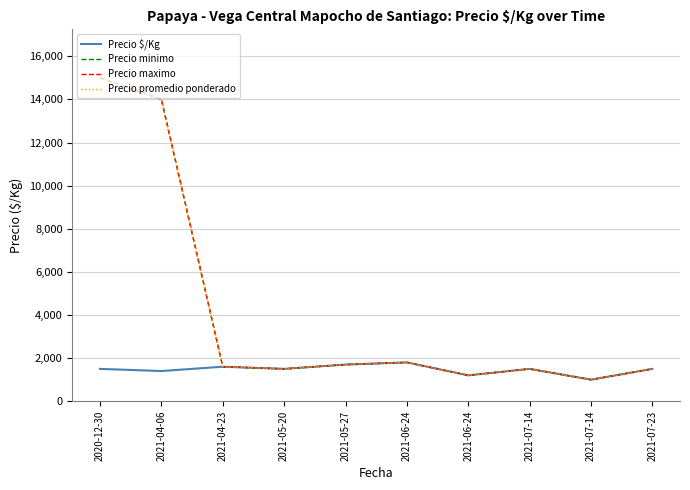

Reading right to left, list all the values displayed in this chart.

Precio $/Kg: 2021-07-23=1500	2021-07-14=1000	2021-07-14=1500	2021-06-24=1200	2021-06-24=1800	2021-05-27=1700	2021-05-20=1500	2021-04-23=1600	2021-04-06=1400	2020-12-30=1500
Precio minimo: 2021-07-23=1500	2021-07-14=1000	2021-07-14=1500	2021-06-24=1200	2021-06-24=1800	2021-05-27=1700	2021-05-20=1500	2021-04-23=1600	2021-04-06=14000	2020-12-30=15000
Precio maximo: 2021-07-23=1500	2021-07-14=1000	2021-07-14=1500	2021-06-24=1200	2021-06-24=1800	2021-05-27=1700	2021-05-20=1500	2021-04-23=1600	2021-04-06=14000	2020-12-30=15000
Precio promedio ponderado: 2021-07-23=1500	2021-07-14=1000	2021-07-14=1500	2021-06-24=1200	2021-06-24=1800	2021-05-27=1700	2021-05-20=1500	2021-04-23=1600	2021-04-06=14000	2020-12-30=15000